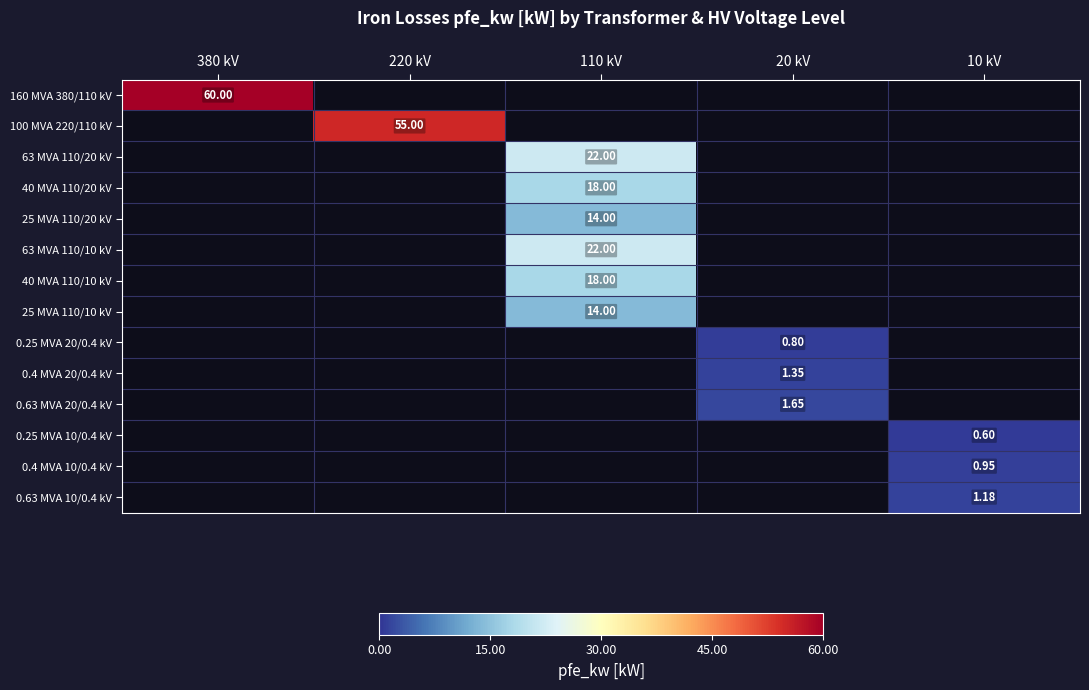

The value of 63 MVA 110/20 kV at 110 kV is 22.0. True or false?

True